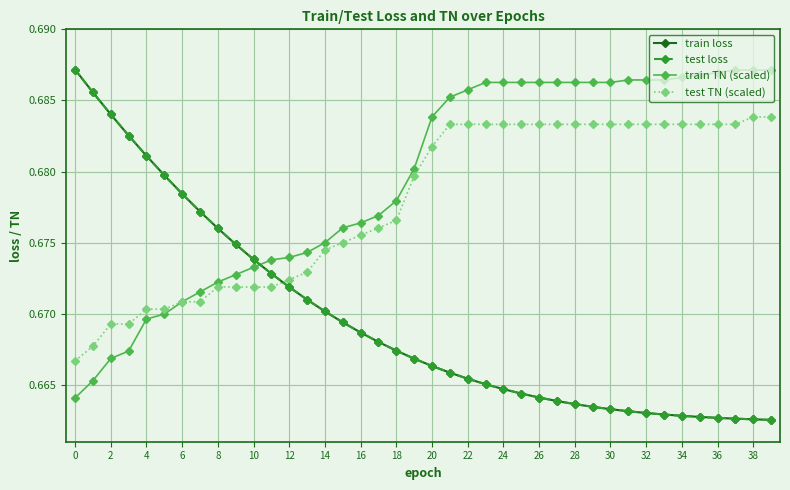

Which series has the largest total across all categories?

train TN (scaled)